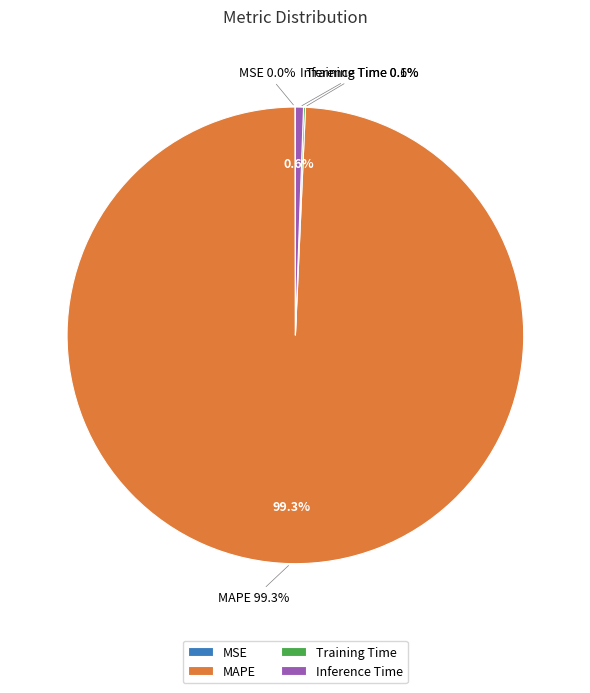

Which category accounts for the majority?

MAPE